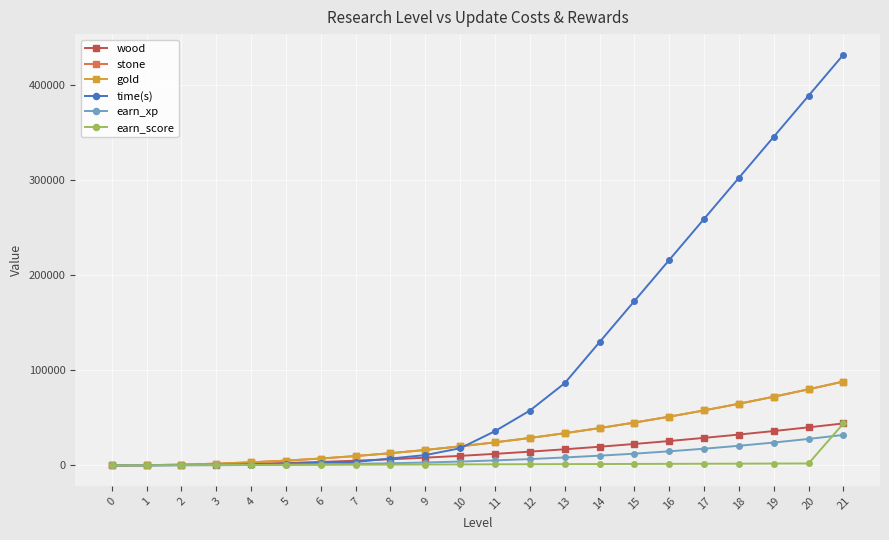

True or false: wood and earn_xp cross at least once.

False